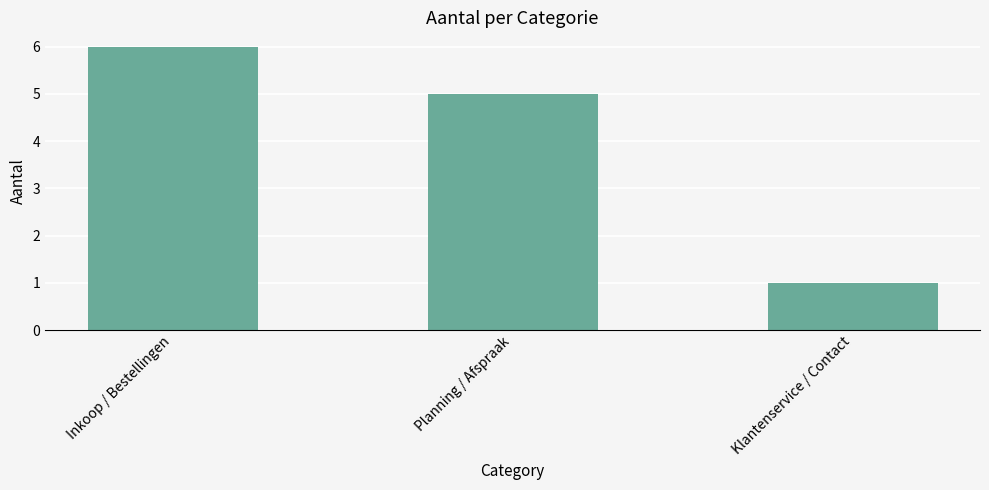

The chart shows a value of 7 at Planning / Afspraak. True or false?

False